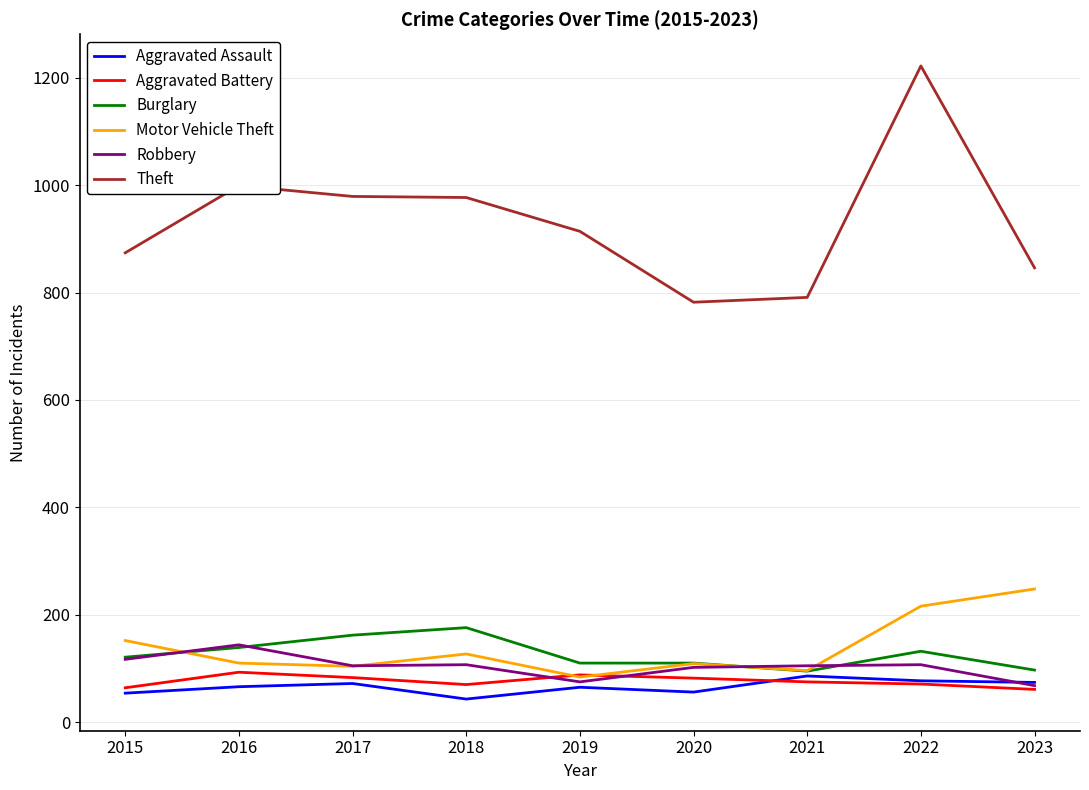

True or false: Theft and Motor Vehicle Theft intersect in this chart.

False